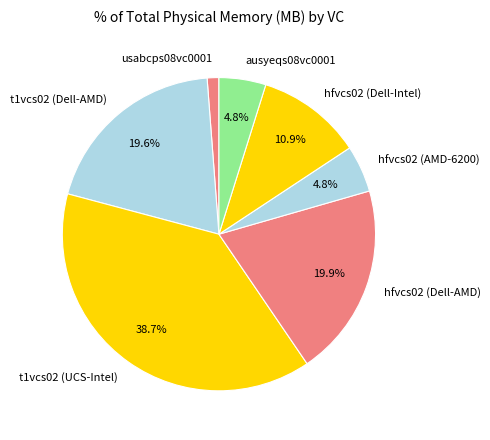

Combined, do usabcps08vc0001 and ausyeqs08vc0001 account for over 50%?

No